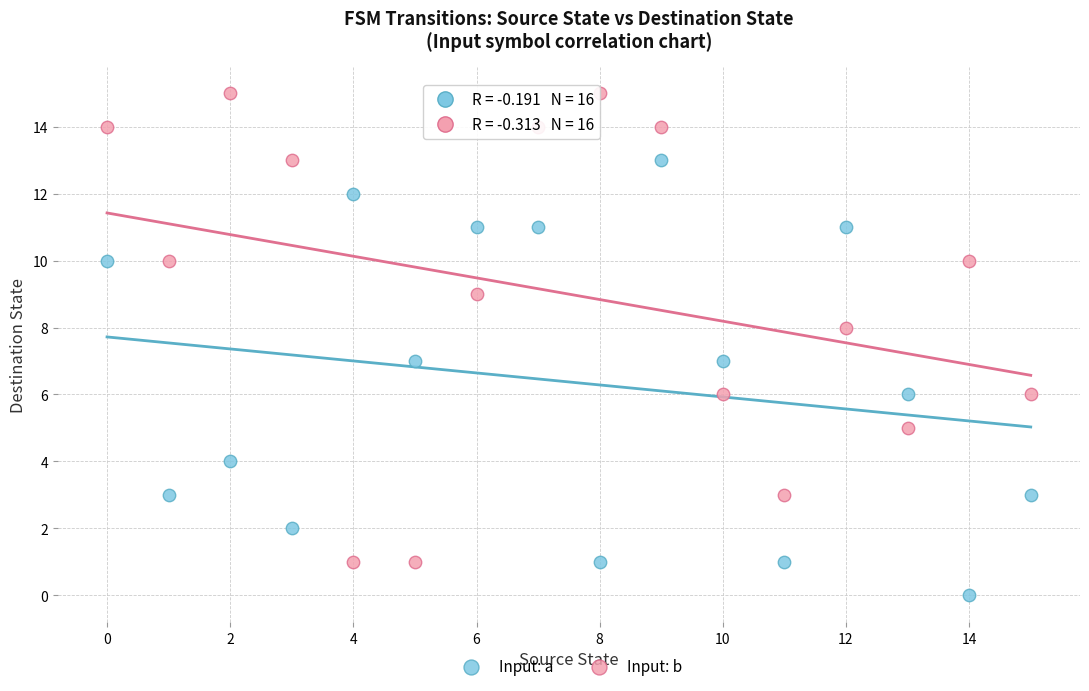

Which series reaches the minimum Y coordinate?

Input: a